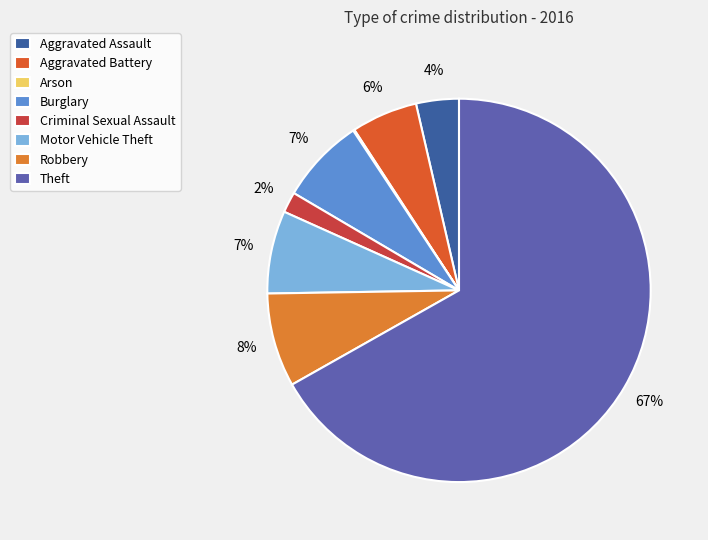

To the nearest percent, what is the difference between the largest and smallest slice percentages?

67%